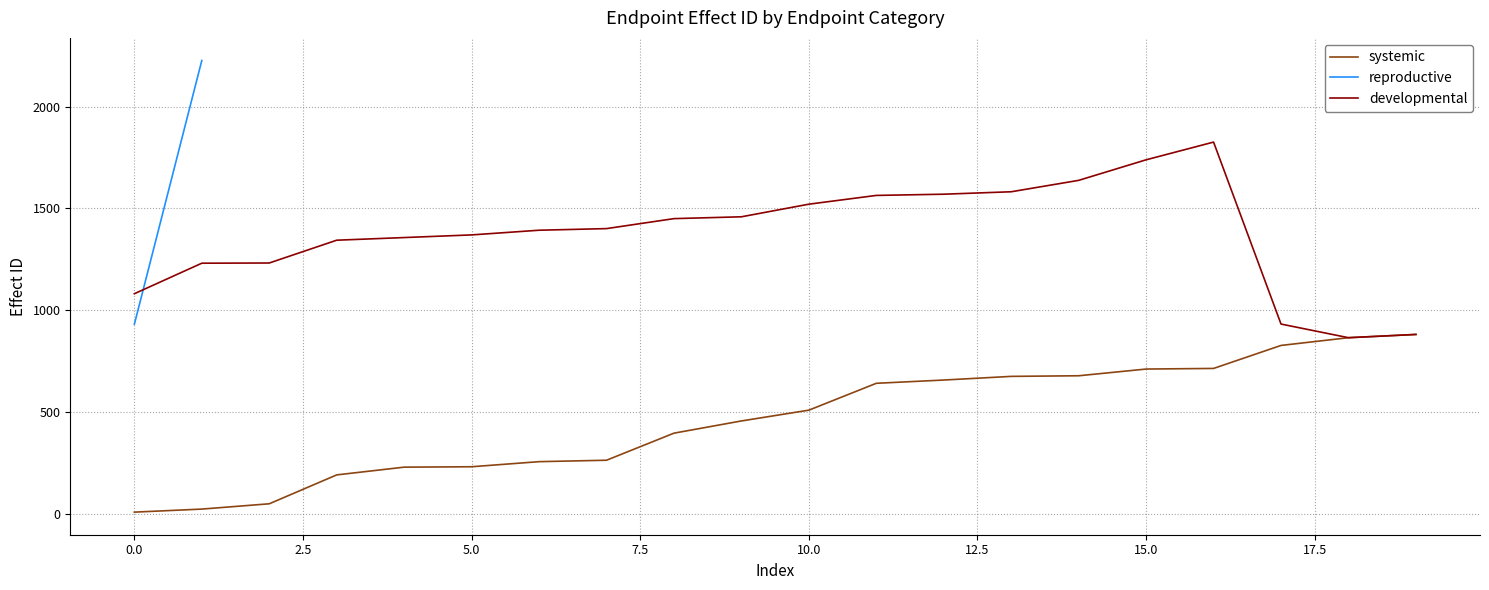

What is the highest value of the systemic series?

881